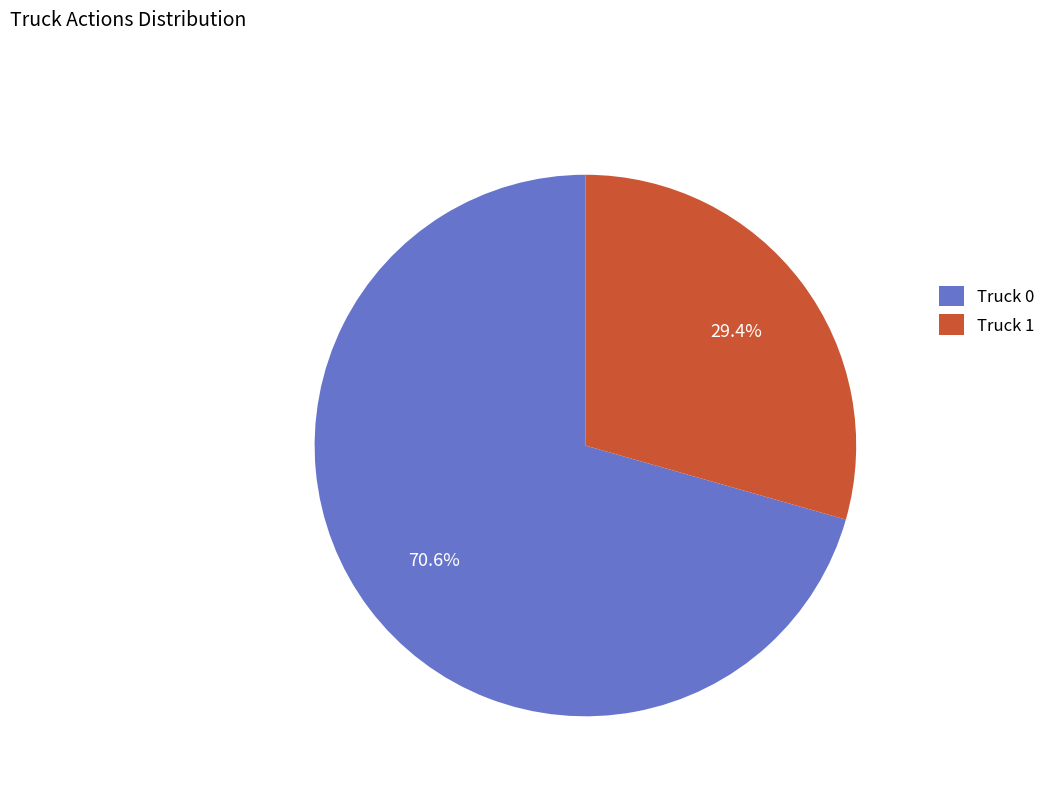

What is the ratio of the value at Truck 1 to the value at Truck 0?

0.4